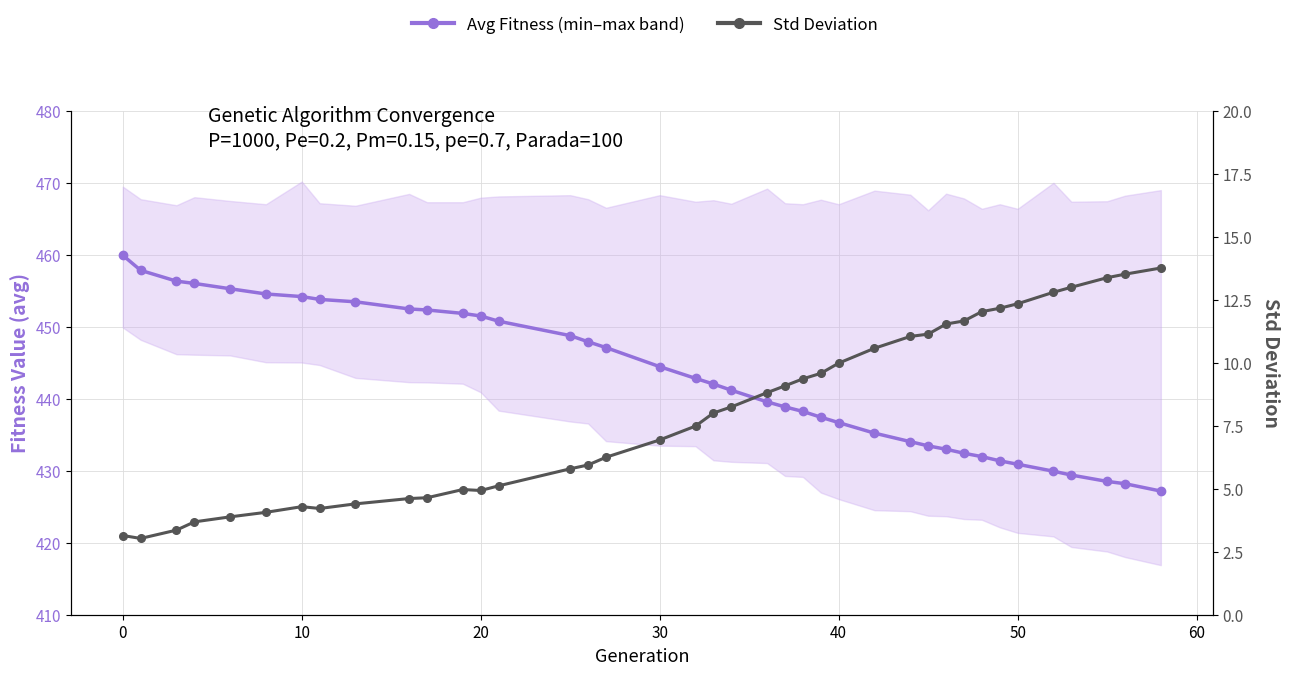

How many lines are shown in the chart?

2